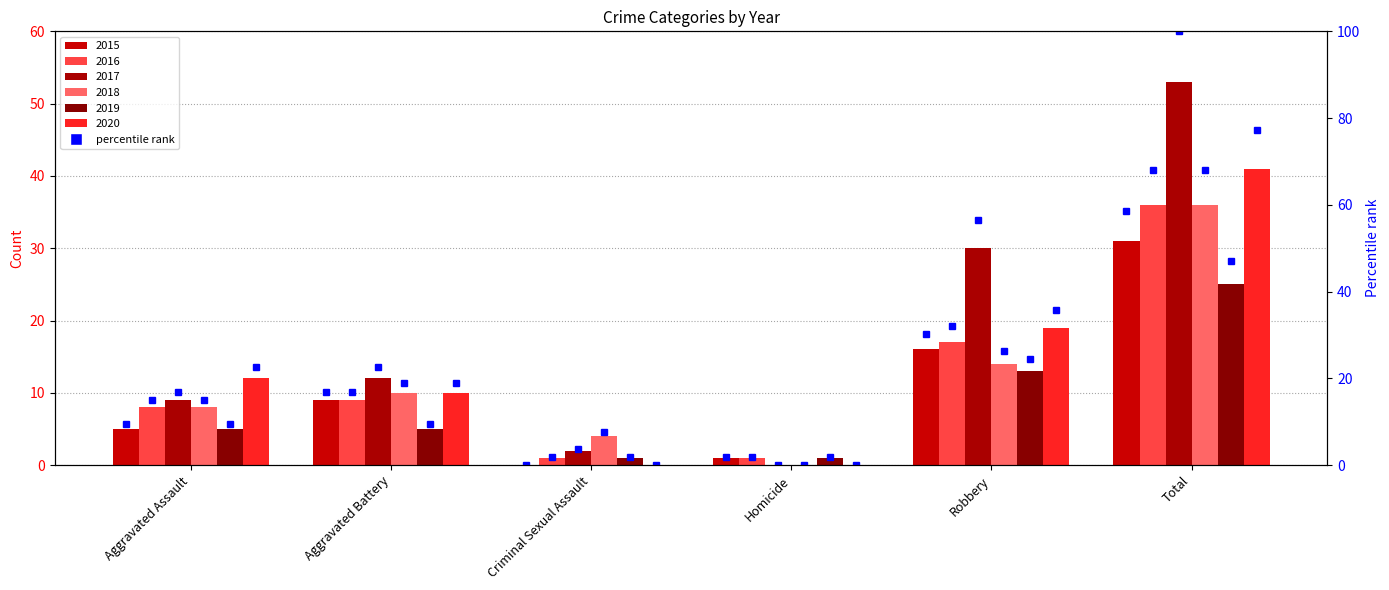

What is the approximate value at Homicide?

1.9